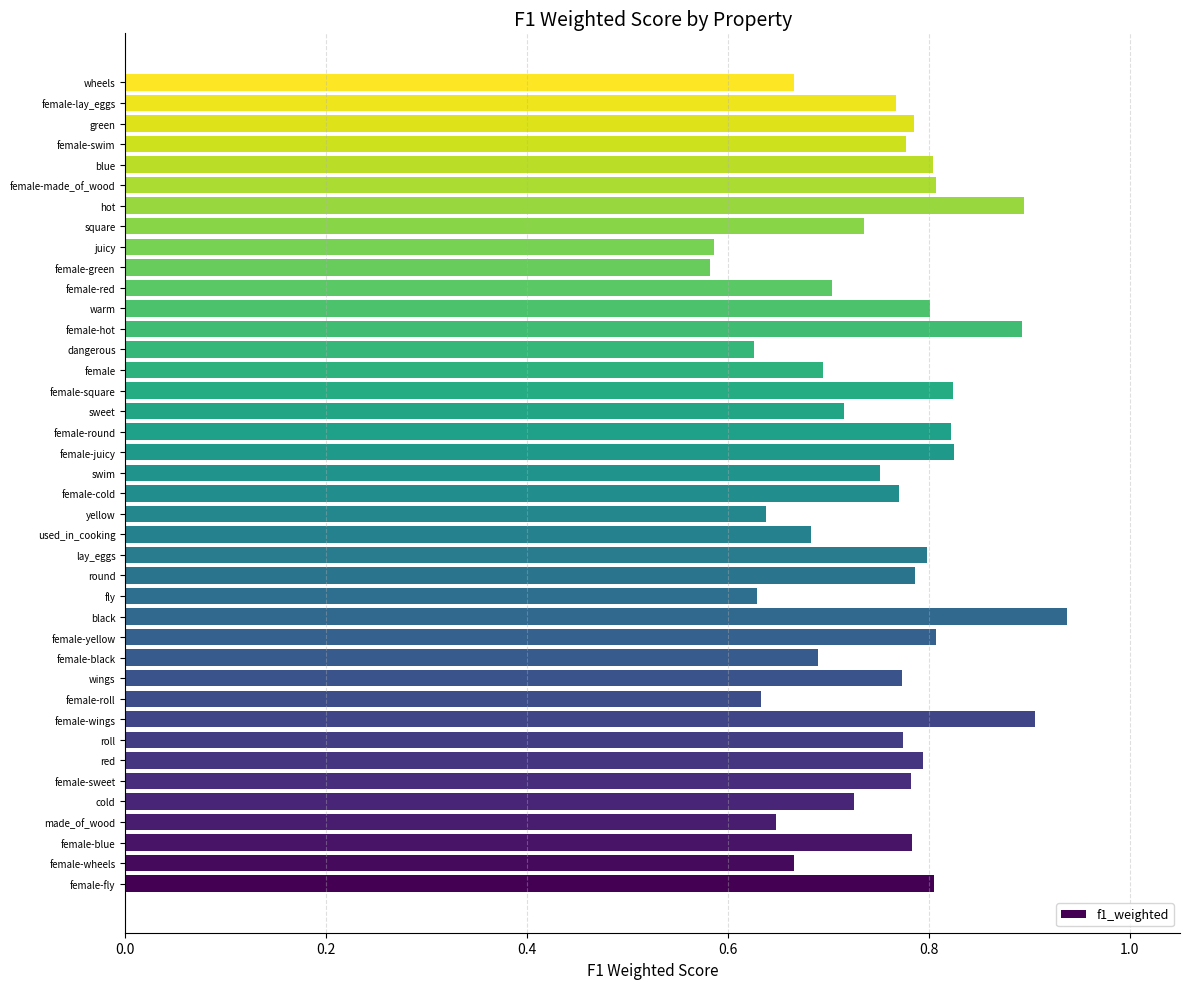

What is the difference between the maximum and minimum values?

0.4